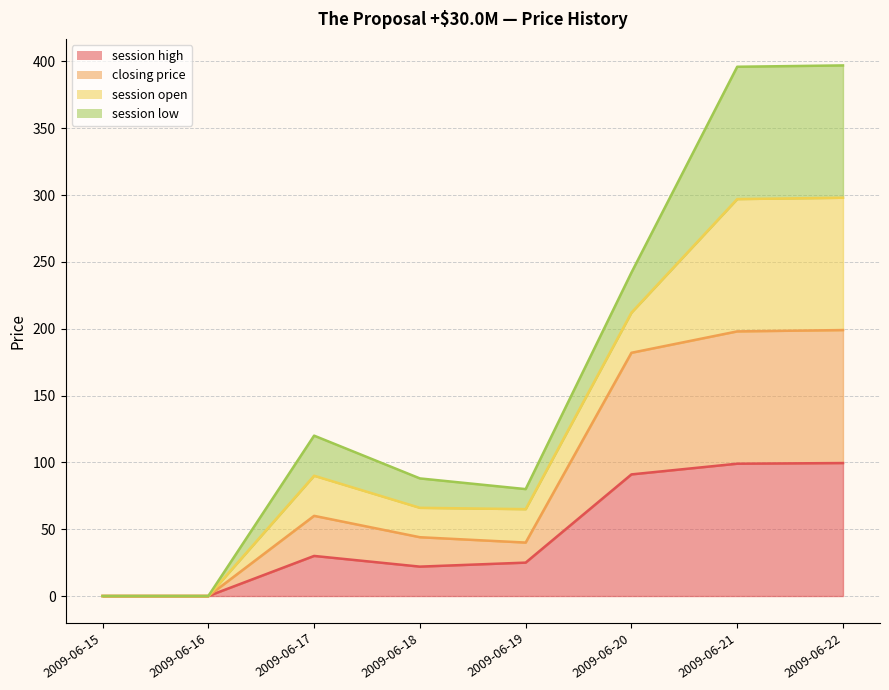

At which category is the sum across all series the highest?

2009-06-22